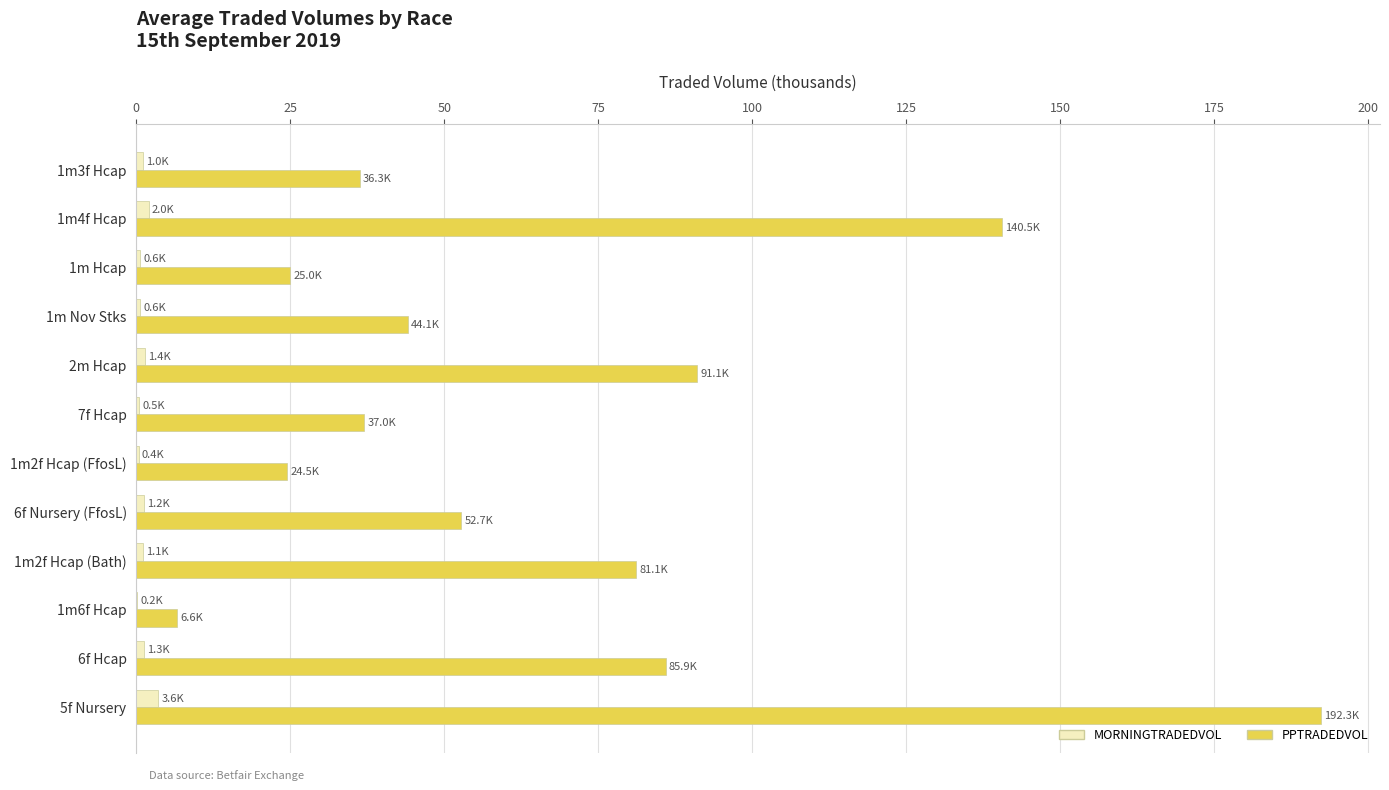

Between 1m6f Hcap and 1m3f Hcap, which series saw the biggest shift?

PPTRADEDVOL